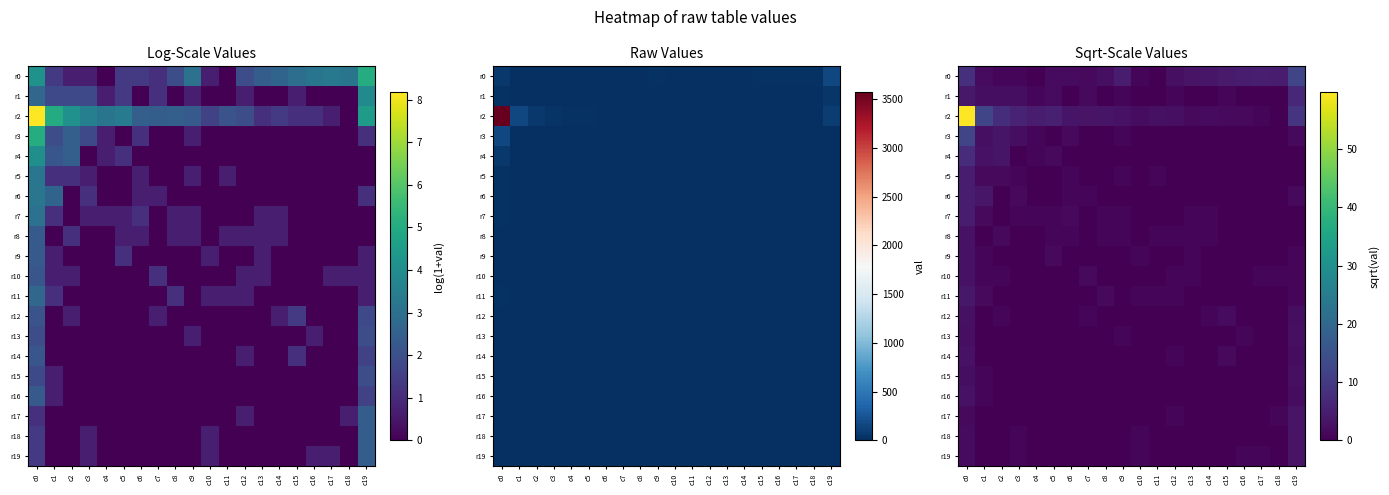

At which category is the sum across all series the highest?

c0